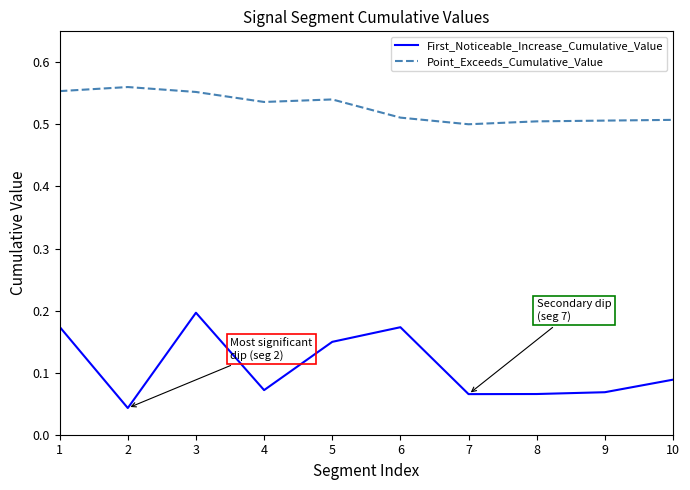

True or false: Point_Exceeds_Cumulative_Value and First_Noticeable_Increase_Cumulative_Value intersect in this chart.

False